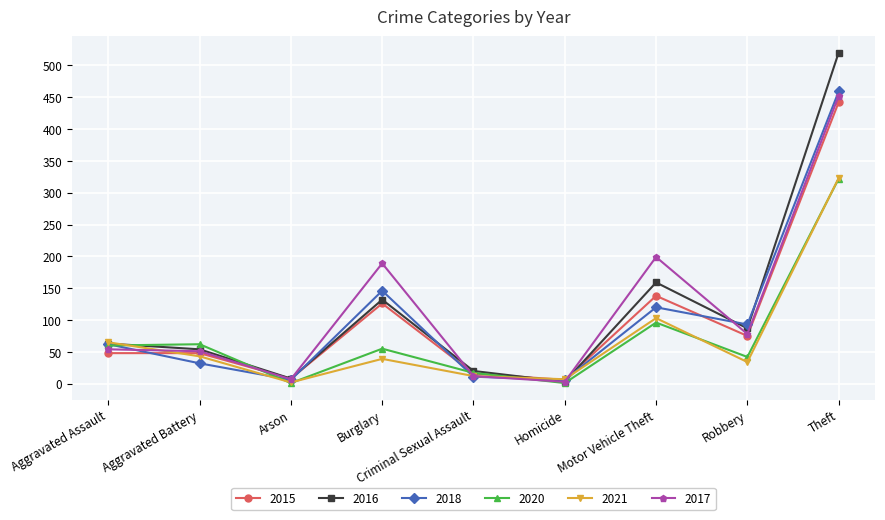

Which series ends up on top after the final intersection of 2020 and 2015?

2015